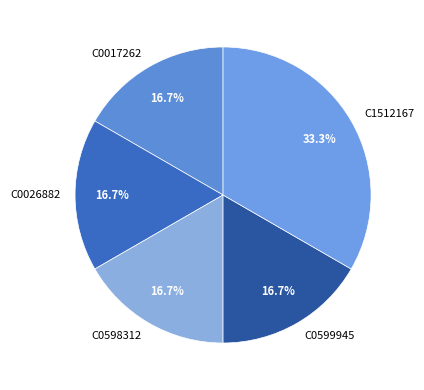

Does any single category account for the majority?

No